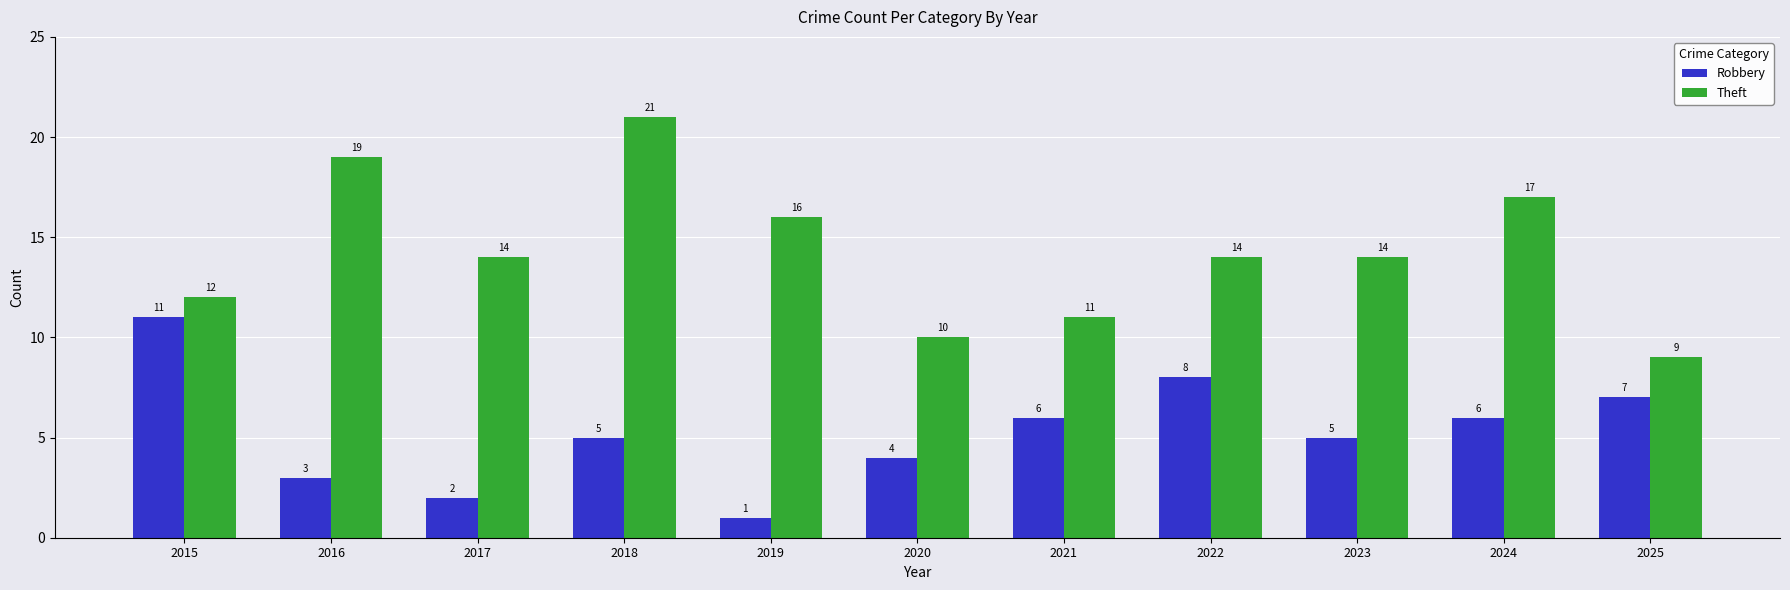

How many bars are there in each group?

2